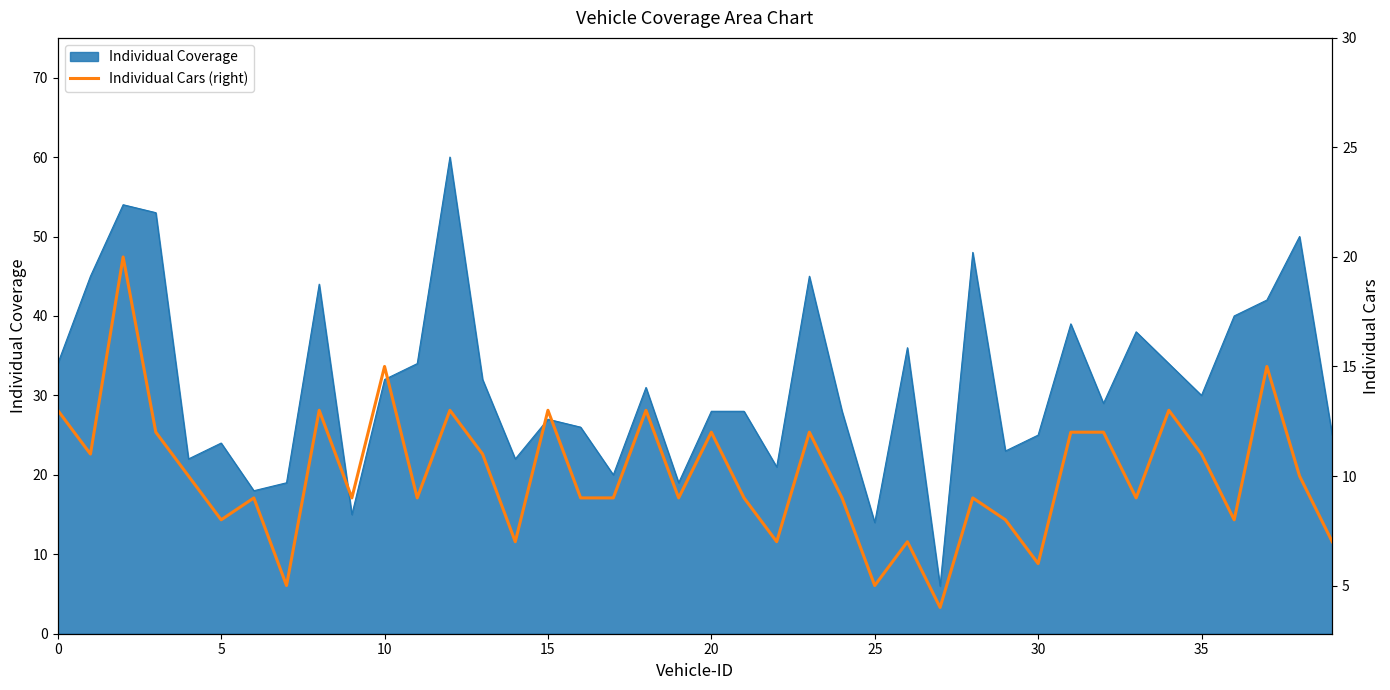

How many lines are shown in the chart?

1